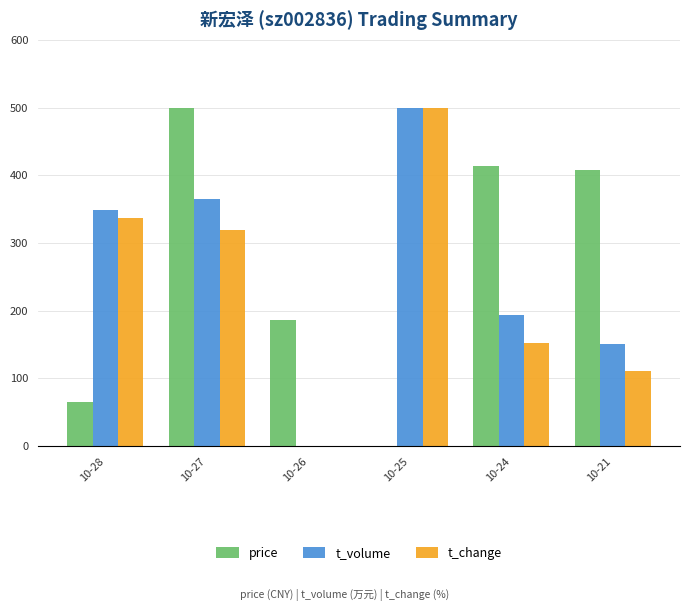

What is the sum of the t_change values at 10-26 and 10-28?

336.3